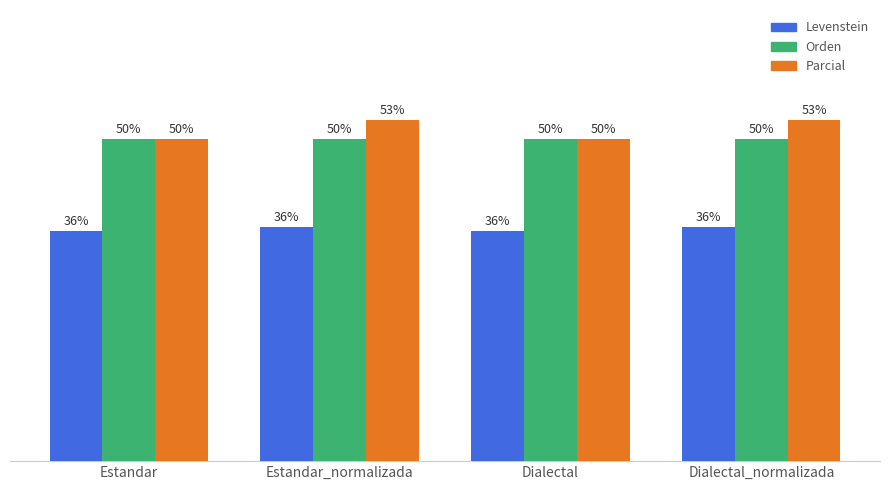

Rank the series by their maximum value, from highest to lowest.

Parcial, Orden, Levenstein